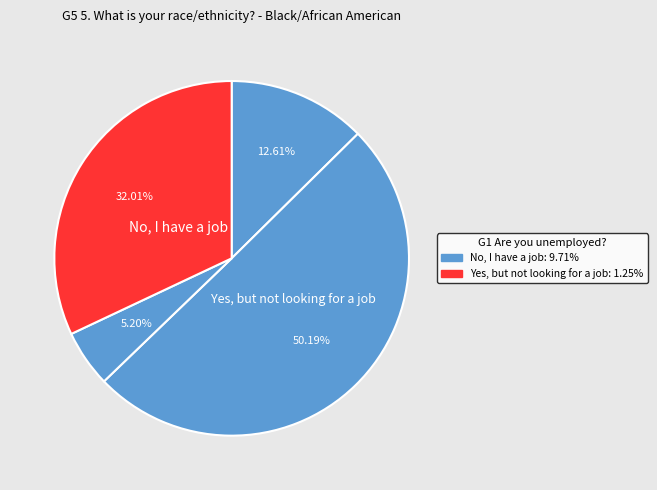

To the nearest percent, what is the difference between the largest and smallest slice percentages?

45%